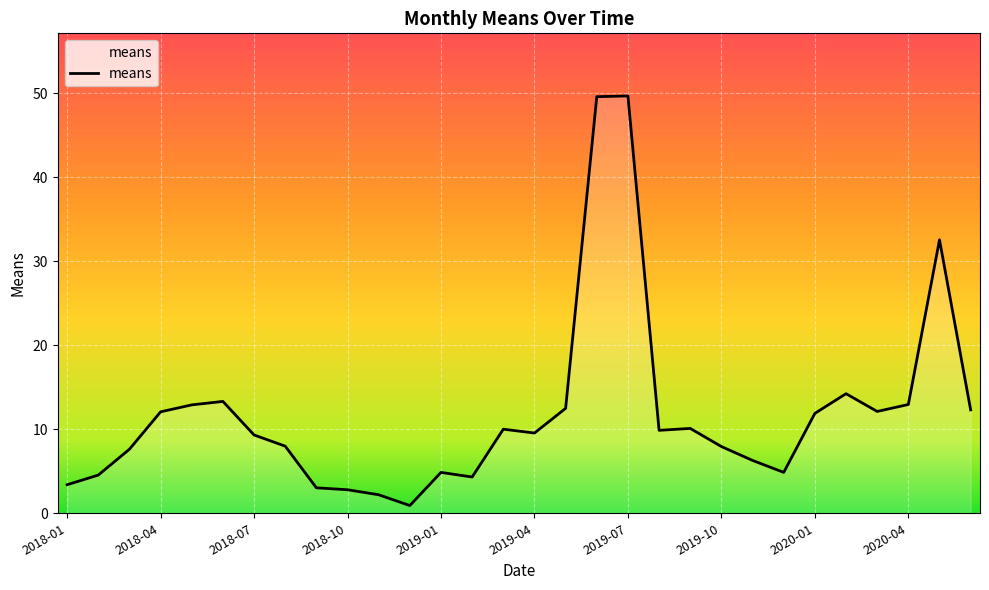

What is the greatest value displayed?

49.7